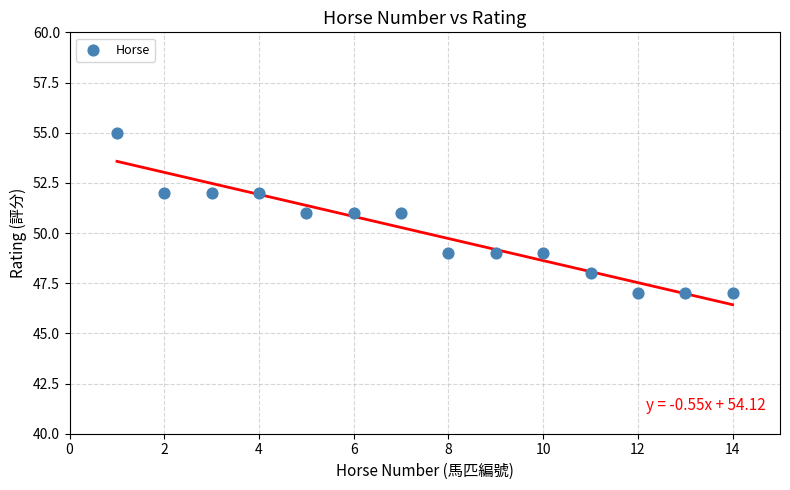

What is the range of Y values (max minus min)?

8